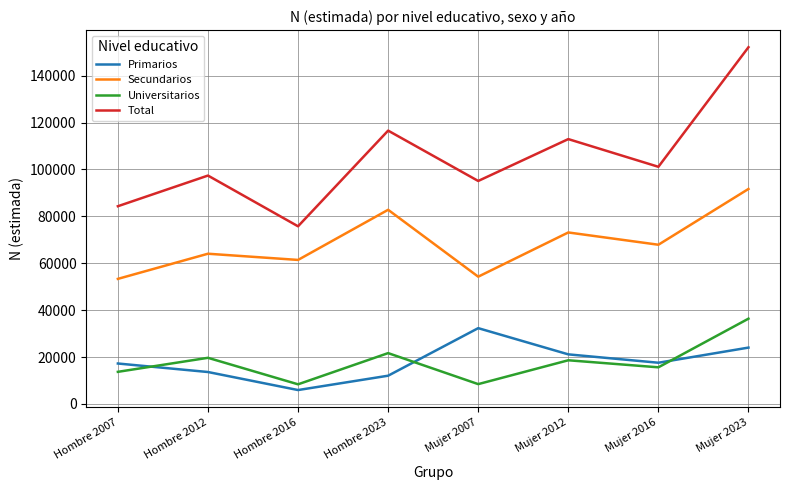

At which category is the sum across all series the highest?

Mujer 2023